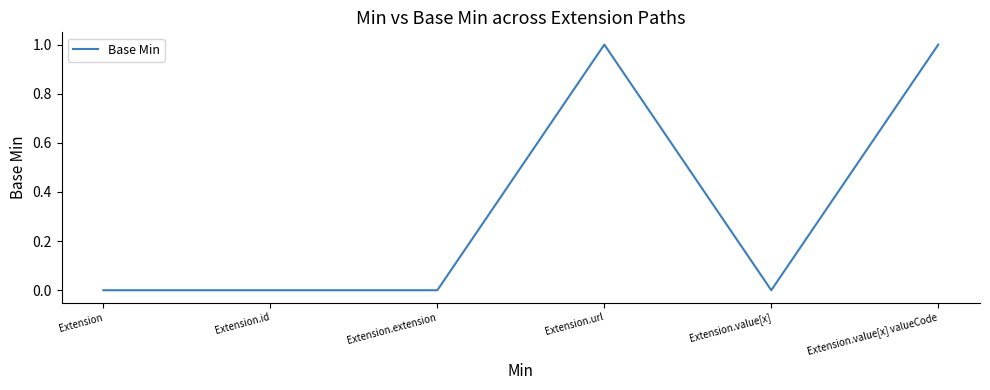

At which label is the value closest to 0?

Extension